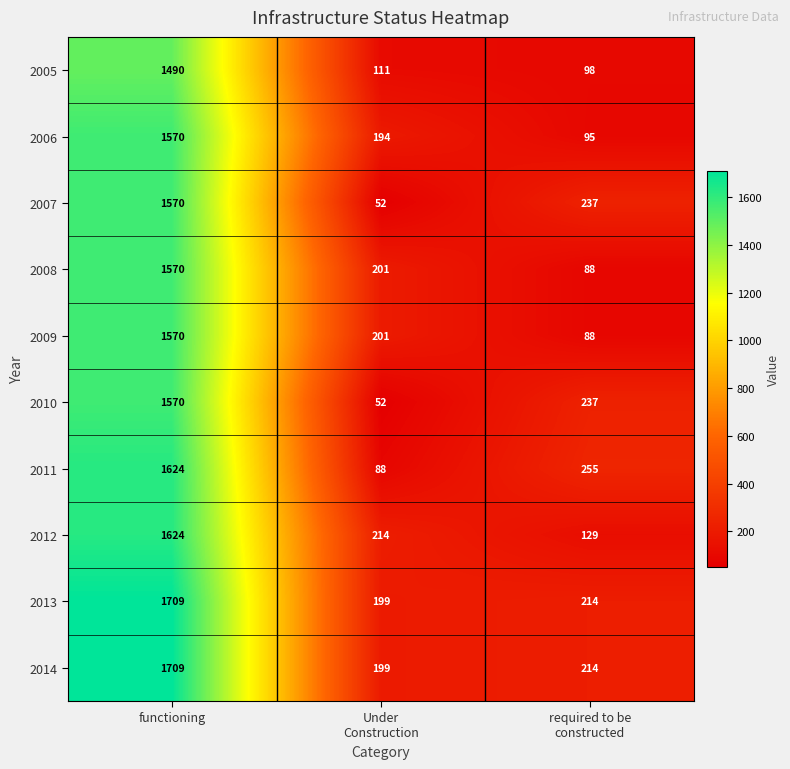

Which category has the highest value across all series?

functioning